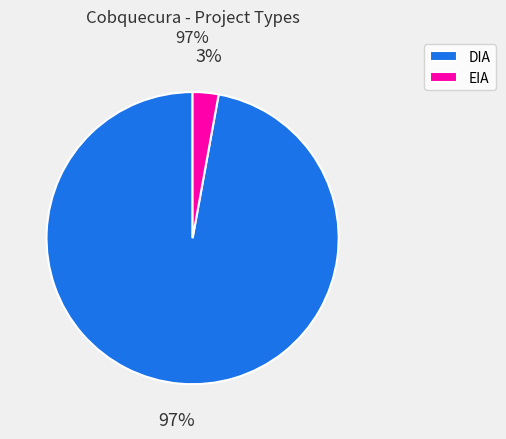

The DIA slice represents 89% of the pie. True or false?

False